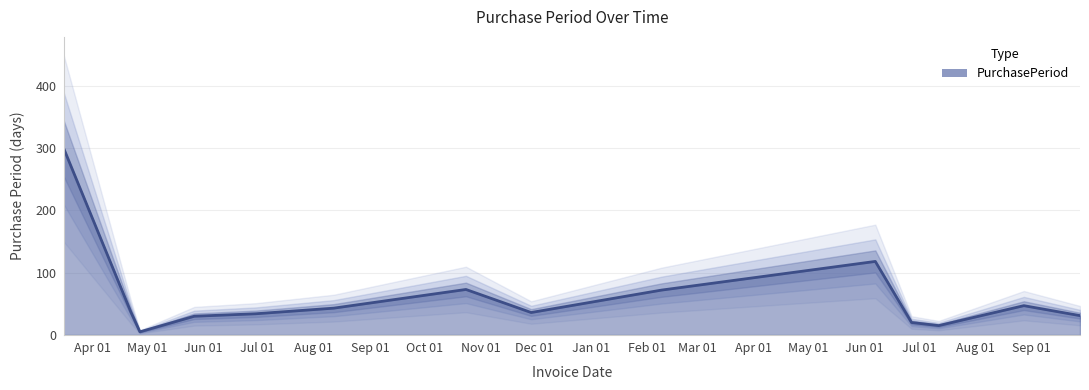

What is the change in value from 2016-03-16 to 2017-08-28?

-252